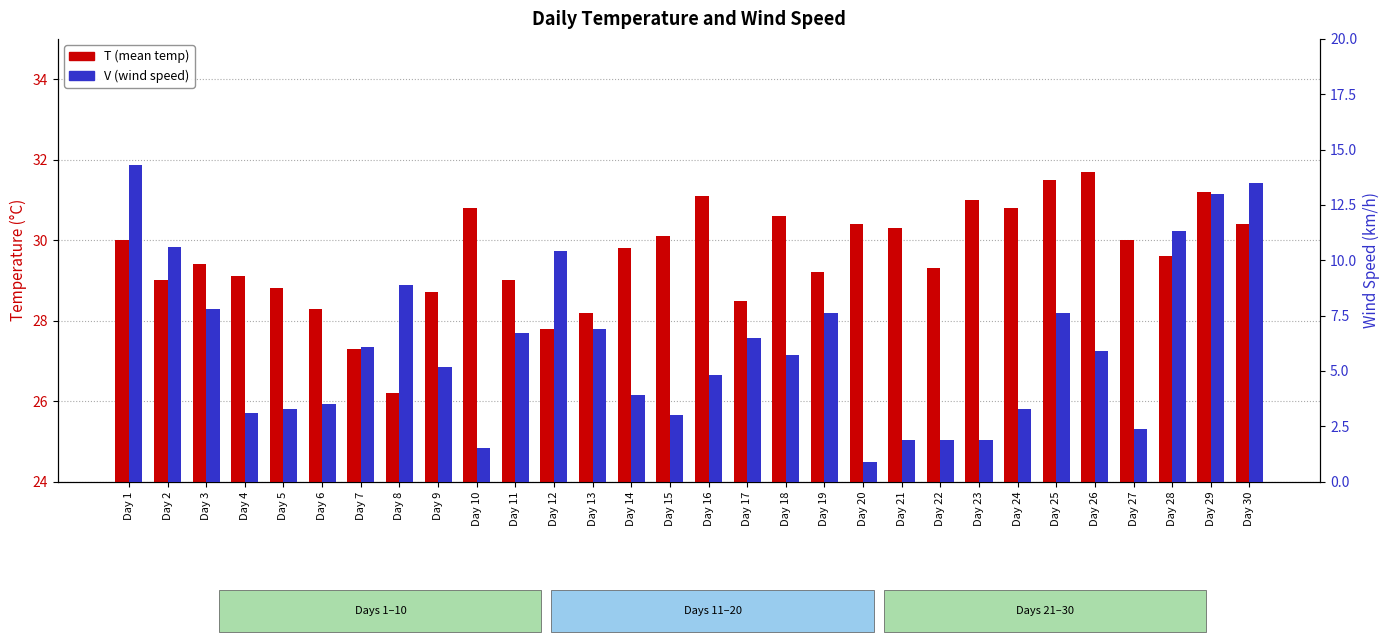

At which category does the chart reach its peak across all series?

Day 26